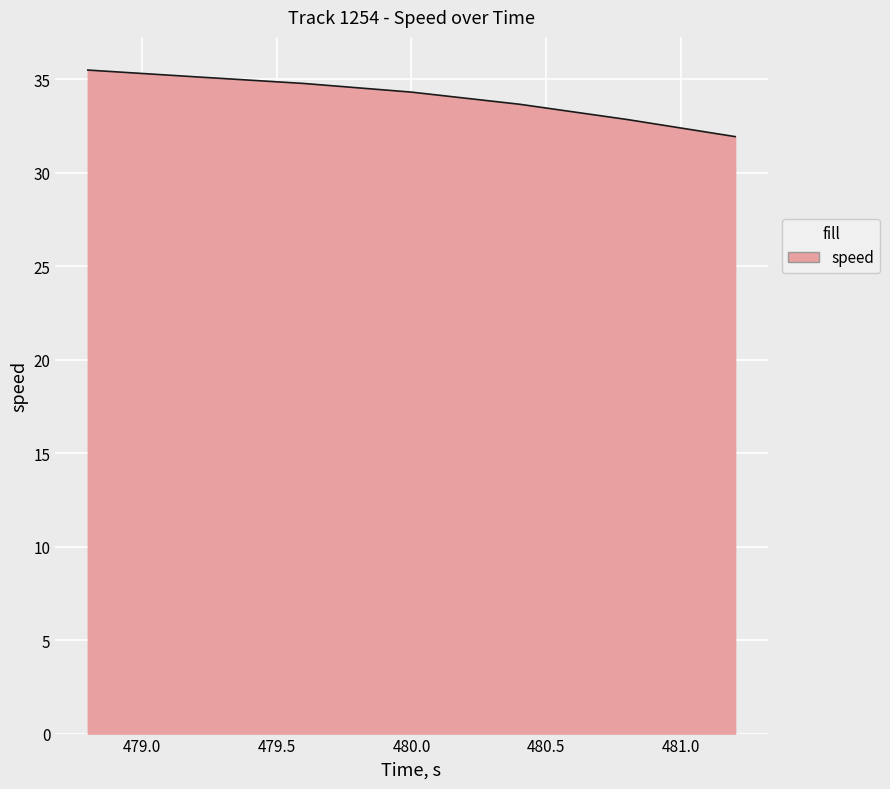

What is the sum of all values?

238.2